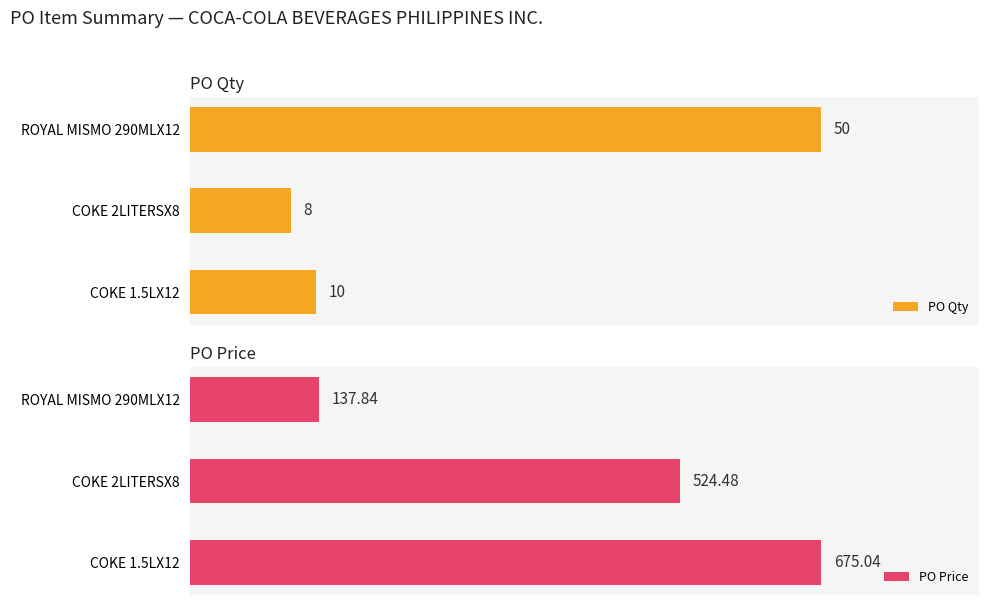

What is the smallest value displayed?

8.0